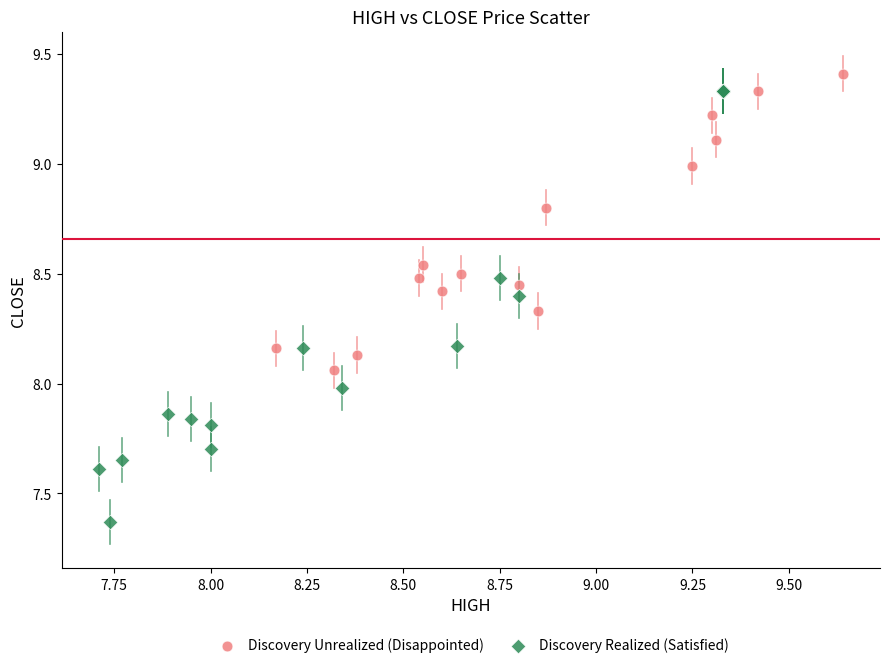

Which series has the widest spread of Y values?

Discovery Realized (Satisfied)